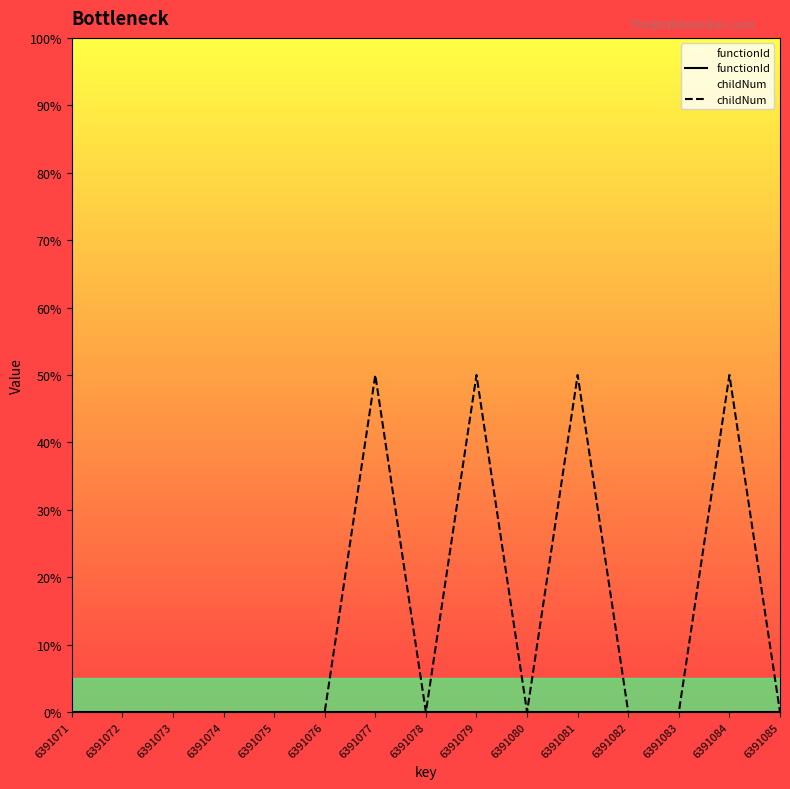

True or false: childNum and functionId intersect in this chart.

False